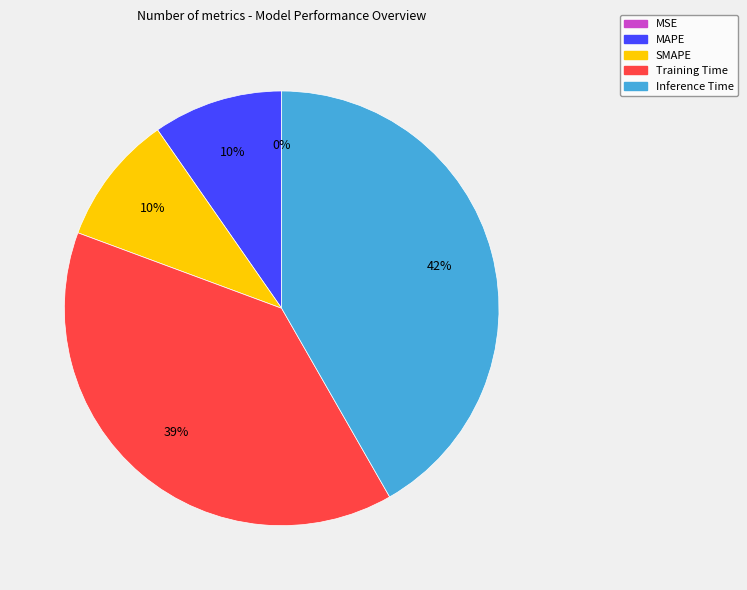

To the nearest percent, what is the combined percentage of SMAPE and Training Time?

49%